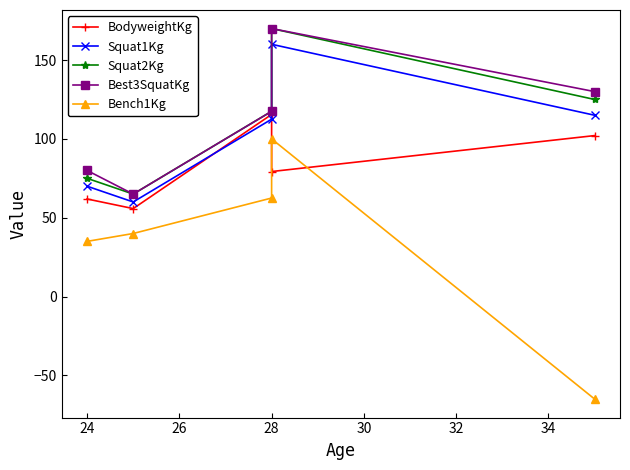

Reading left to right, extract all data points from this chart.

BodyweightKg: 61.9	55.8	115.5	79.3	102.1
Squat1Kg: 70.0	60.0	112.5	160.0	115.0
Squat2Kg: 75.0	65.0	117.5	170.0	125.0
Best3SquatKg: 80.0	65.0	117.5	170.0	130.0
Bench1Kg: 35.0	40.0	62.5	100.0	-65.0